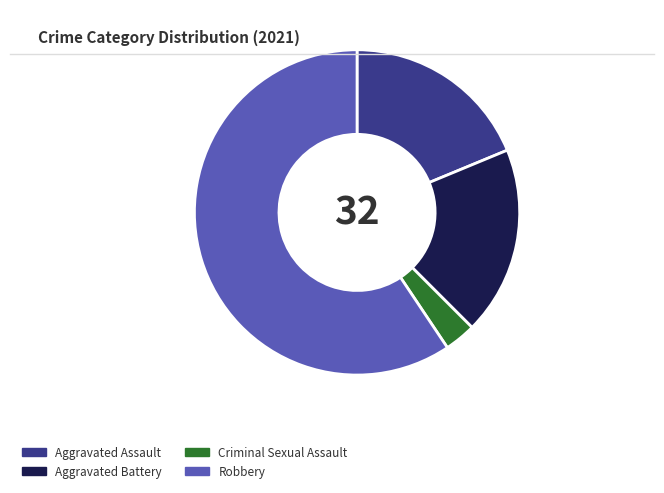

Which slice is the smallest?

Criminal Sexual Assault